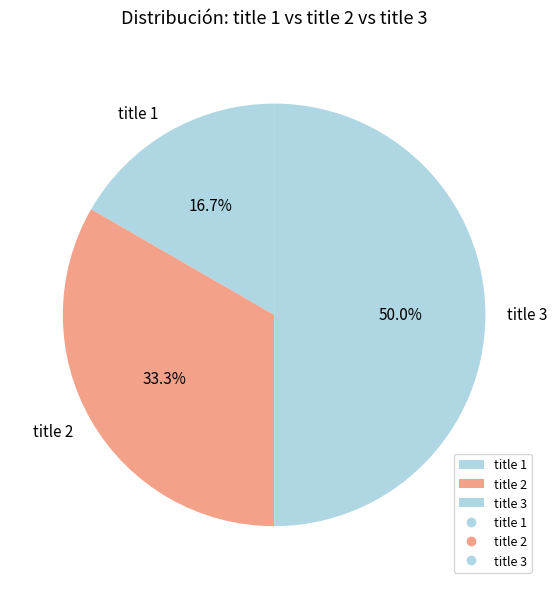

Is it true that title 1 is 30% of the pie?

False